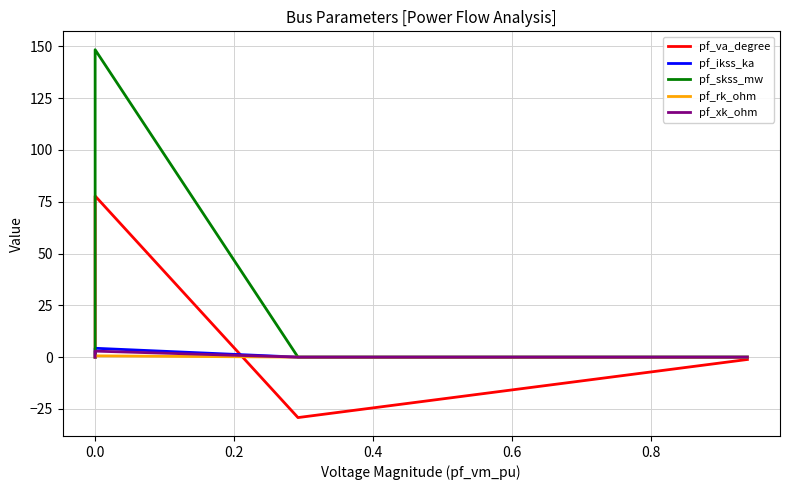

Count the number of data series in this chart.

5